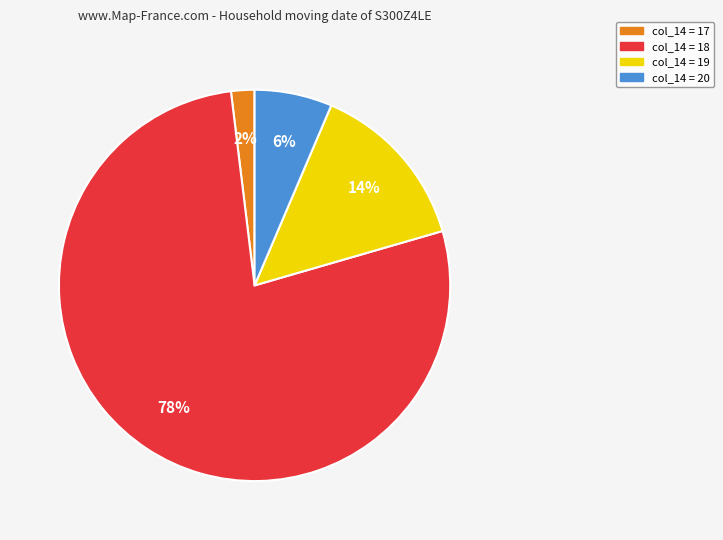

Rank the categories by value from highest to lowest.

col_14 = 18, col_14 = 19, col_14 = 20, col_14 = 17